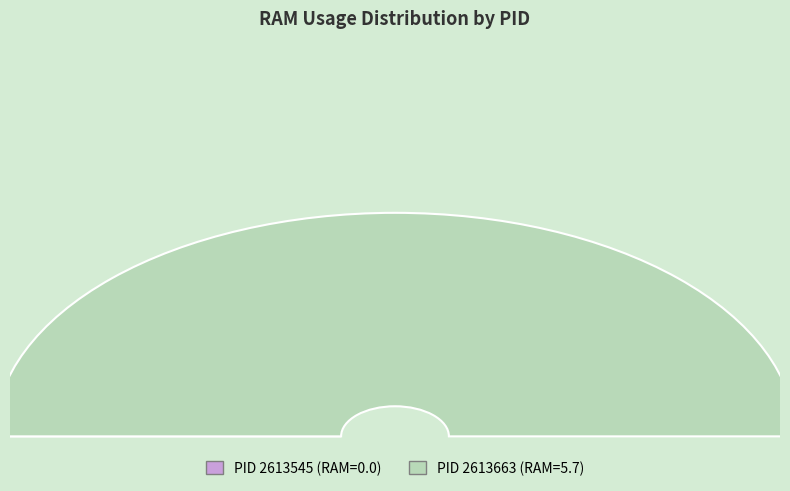

True or false: 2613545 accounts for 0% of the total.

True